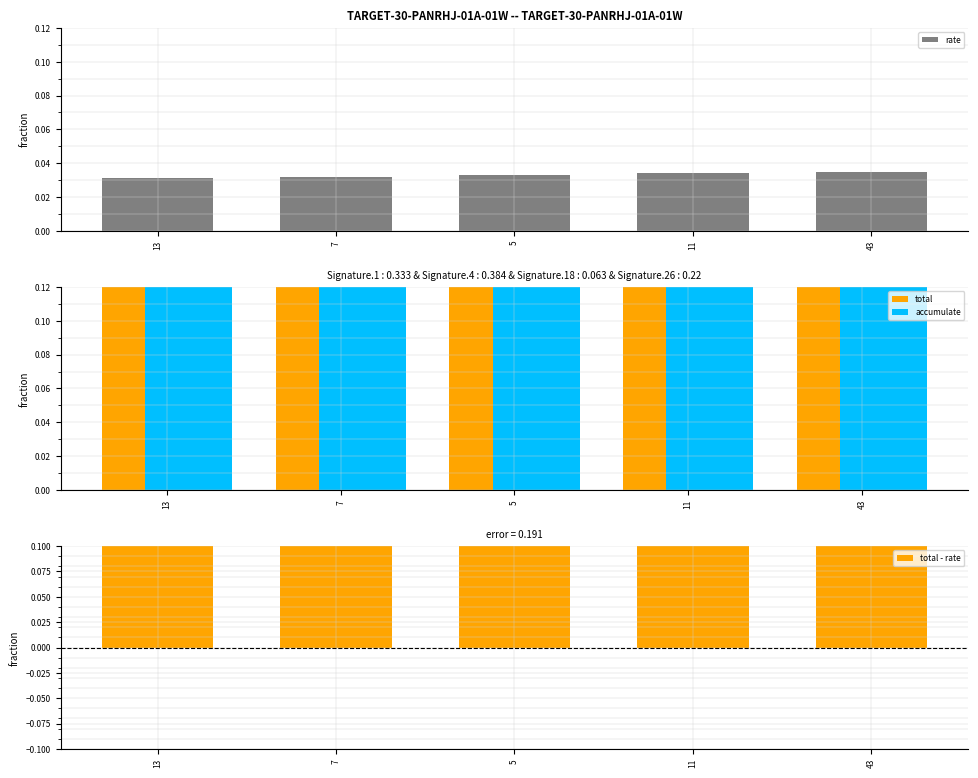

At which category does the chart reach its minimum across all series?

13